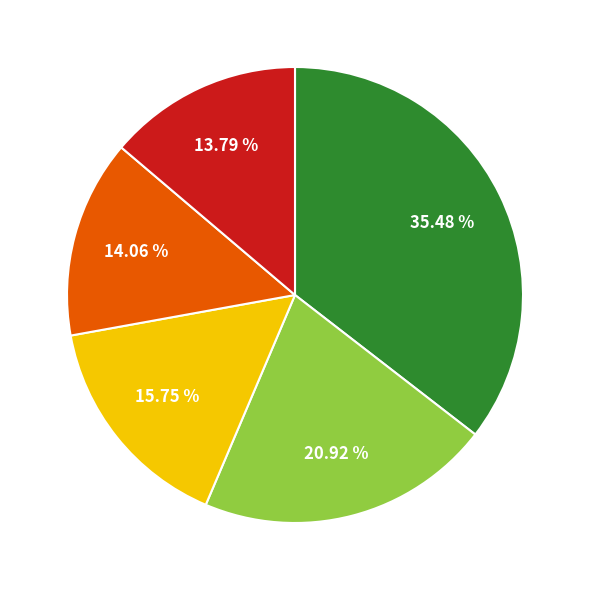

How many slices are in this pie chart?

5